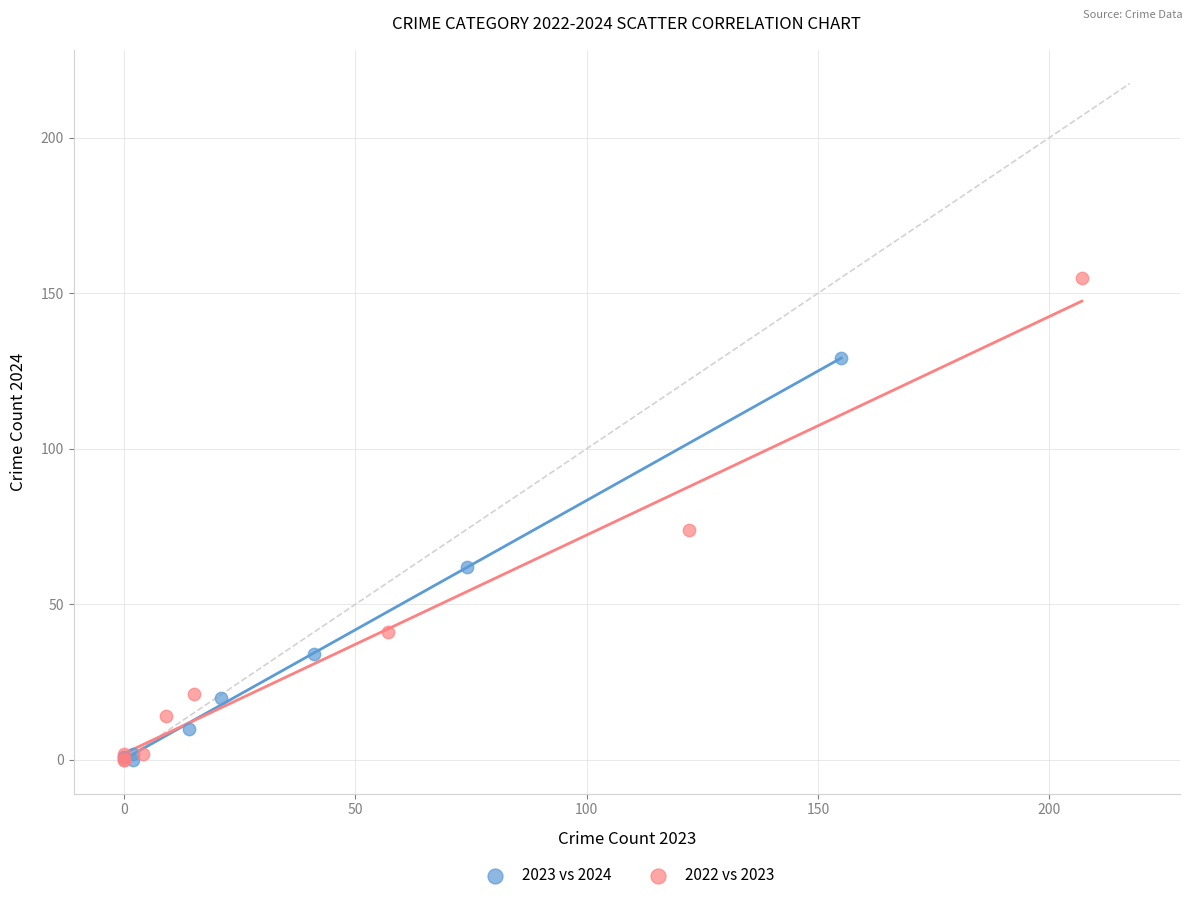

Which series reaches the maximum Y coordinate?

2022 vs 2023